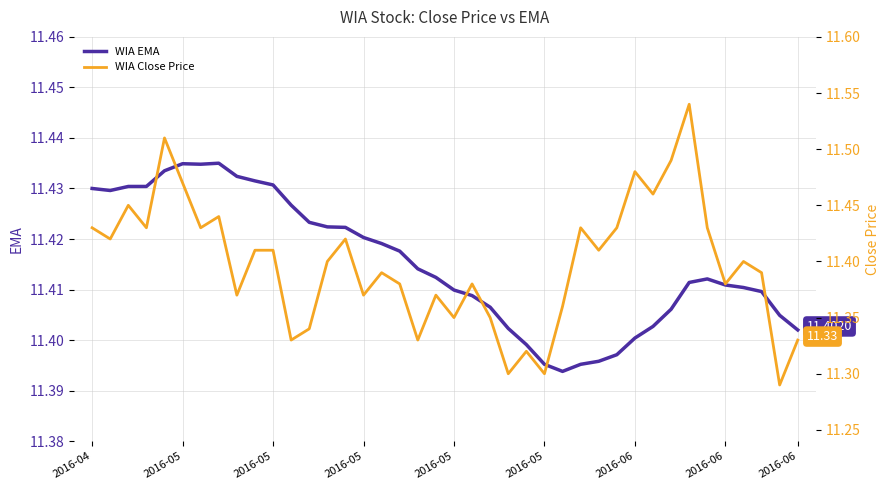

Which series has the widest spread of values?

WIA Close Price